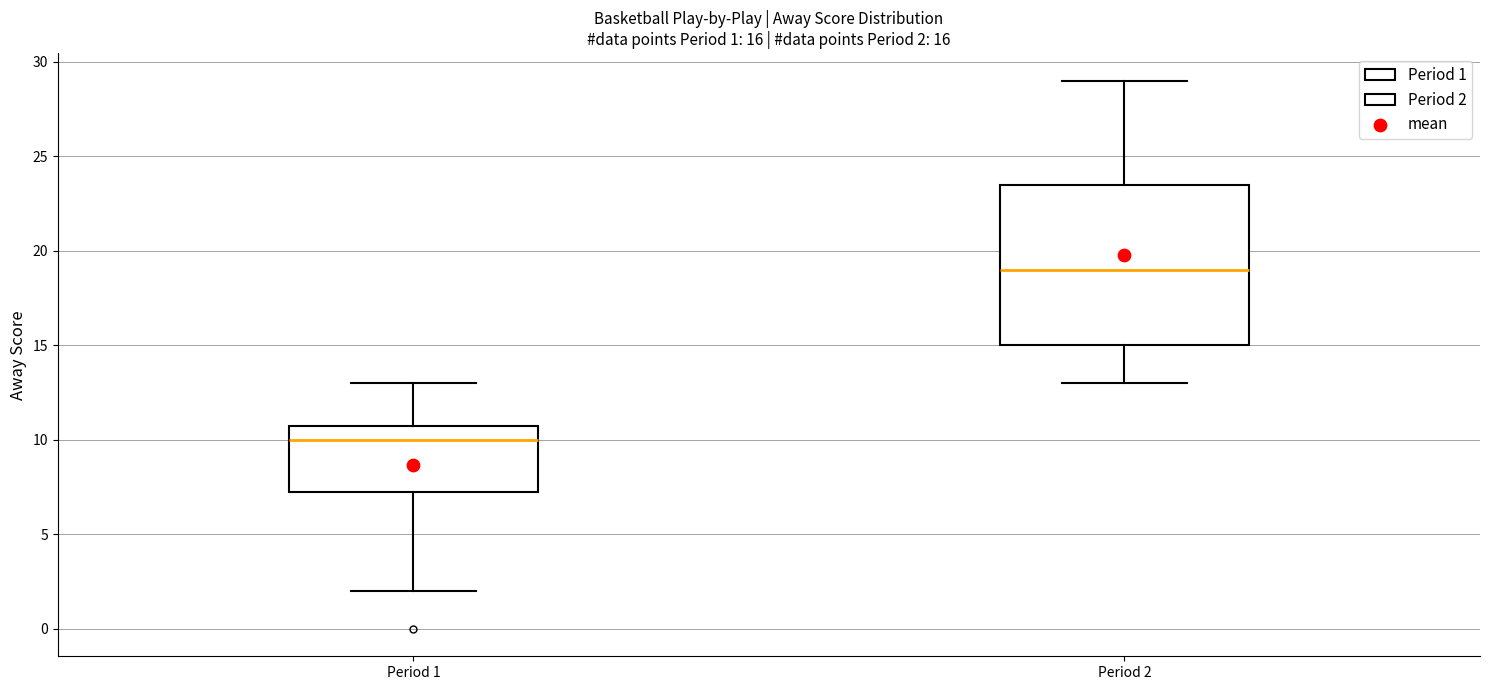

Which box is the tallest, from its lower edge to its upper edge?

Period 2